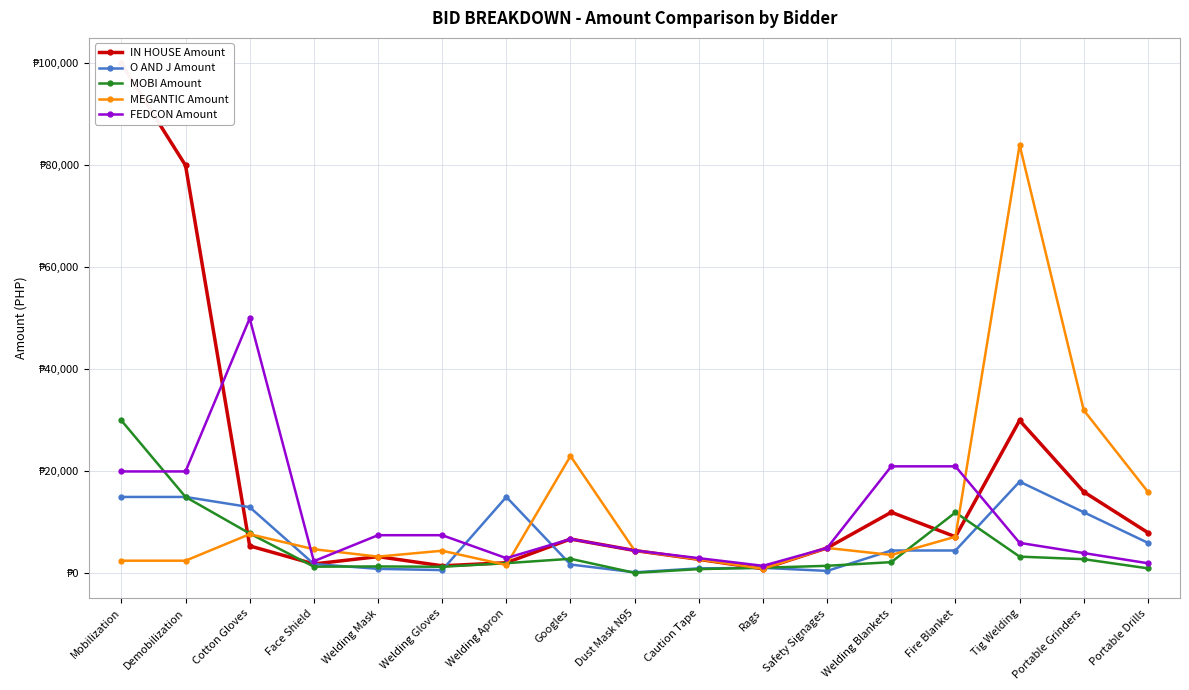

What are all the series names shown in the legend?

IN HOUSE Amount, O AND J Amount, MOBI Amount, MEGANTIC Amount, FEDCON Amount